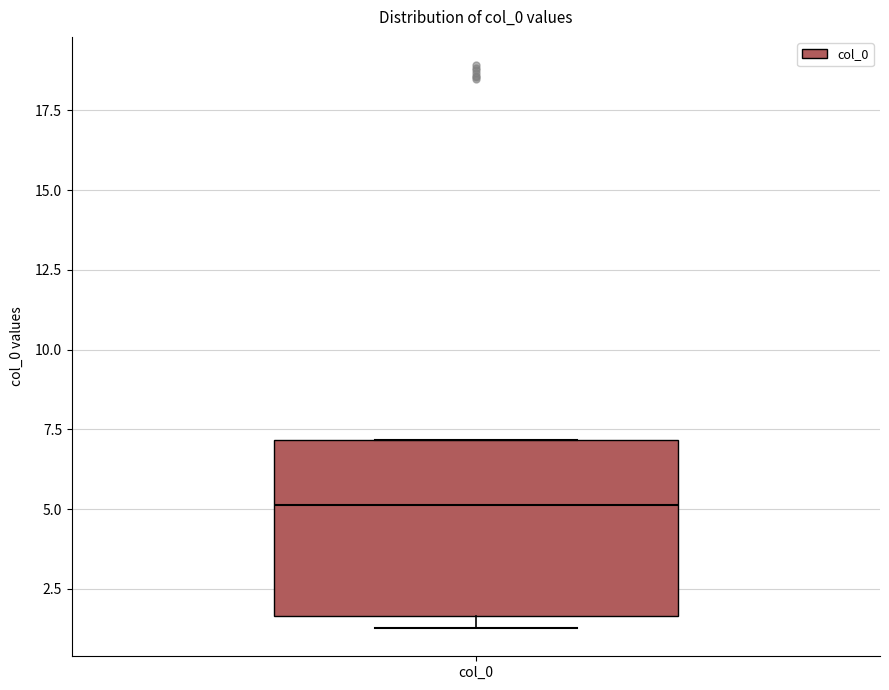

Where is the upper edge of the box for col_0 on the y-axis? The values are not printed on the chart, so give them approximately, as read against the axis.

7.0